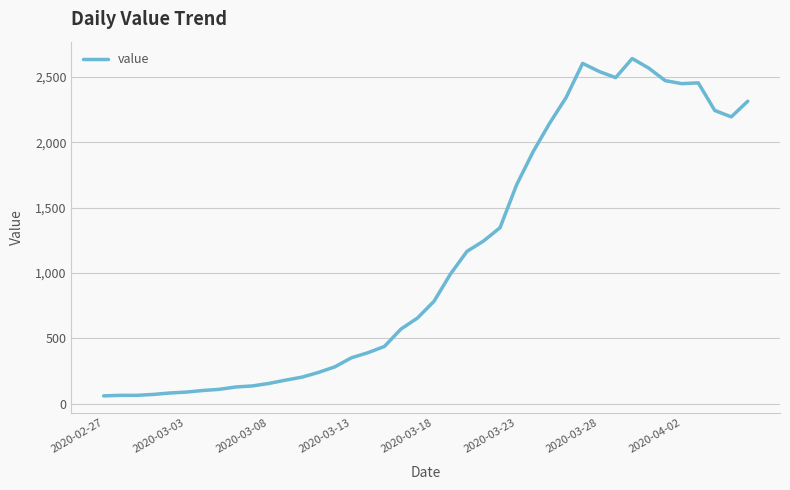

True or false: the data has more than 2 interior local peaks.

True